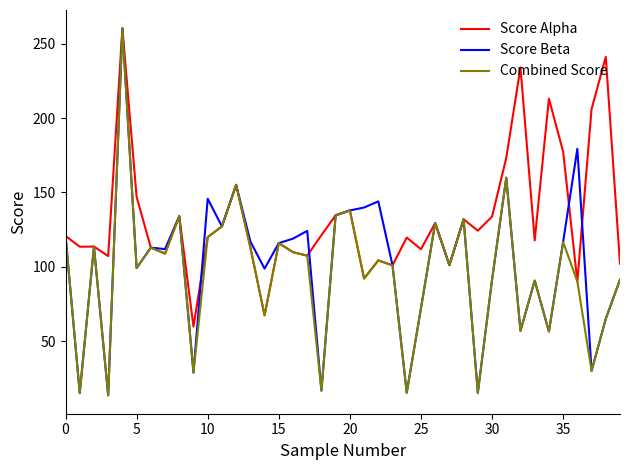

List the series in order of their overall mean, highest first.

Score Alpha, Score Beta, Combined Score